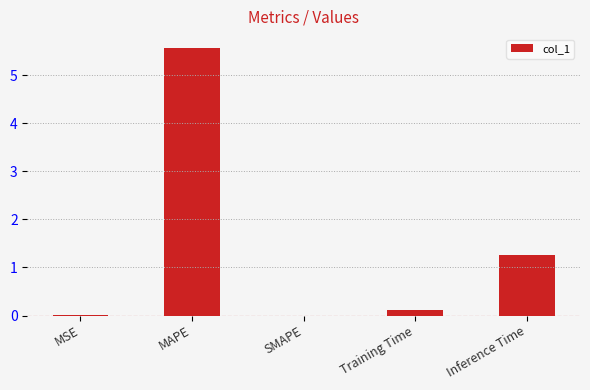

What is the sum of the values at MAPE and SMAPE?

5.6